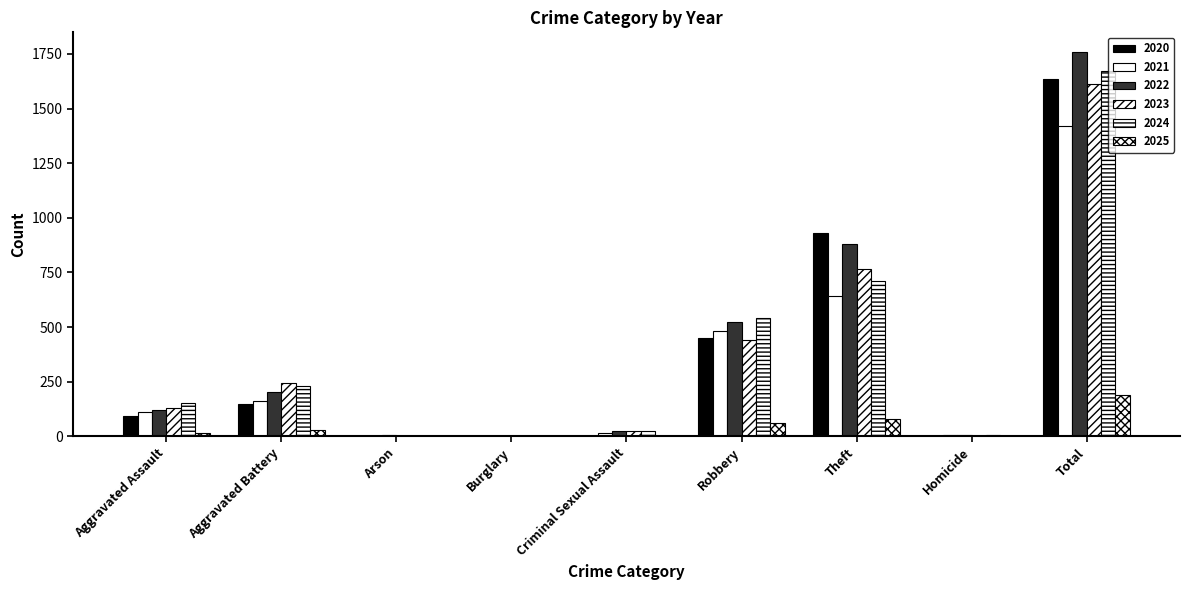

What is the label of the 5th bar from the left?

Criminal Sexual Assault